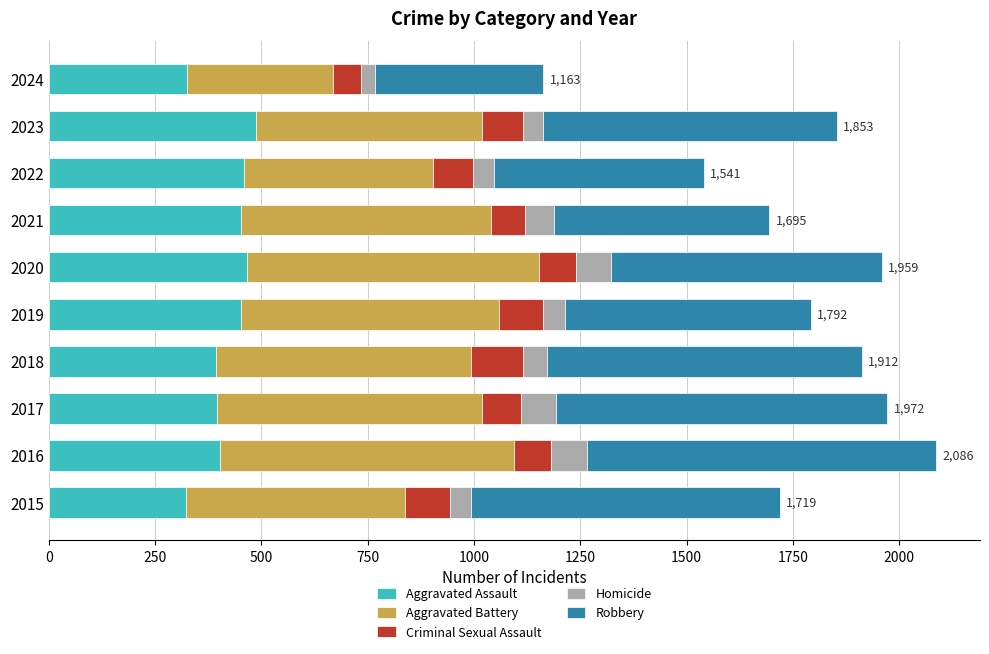

What is the approximate value of Aggravated Assault at 2022?

458